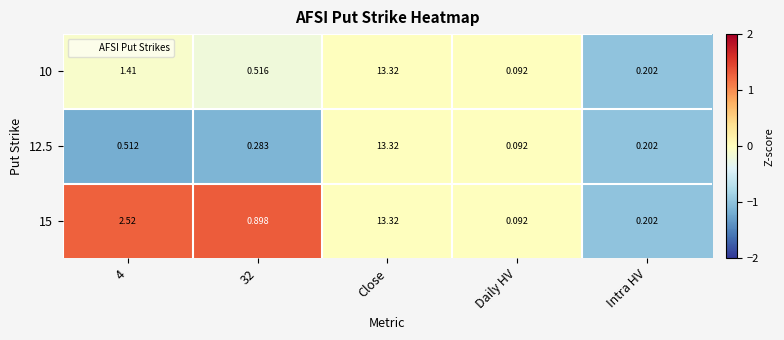

At which category is the sum across all series the highest?

Close